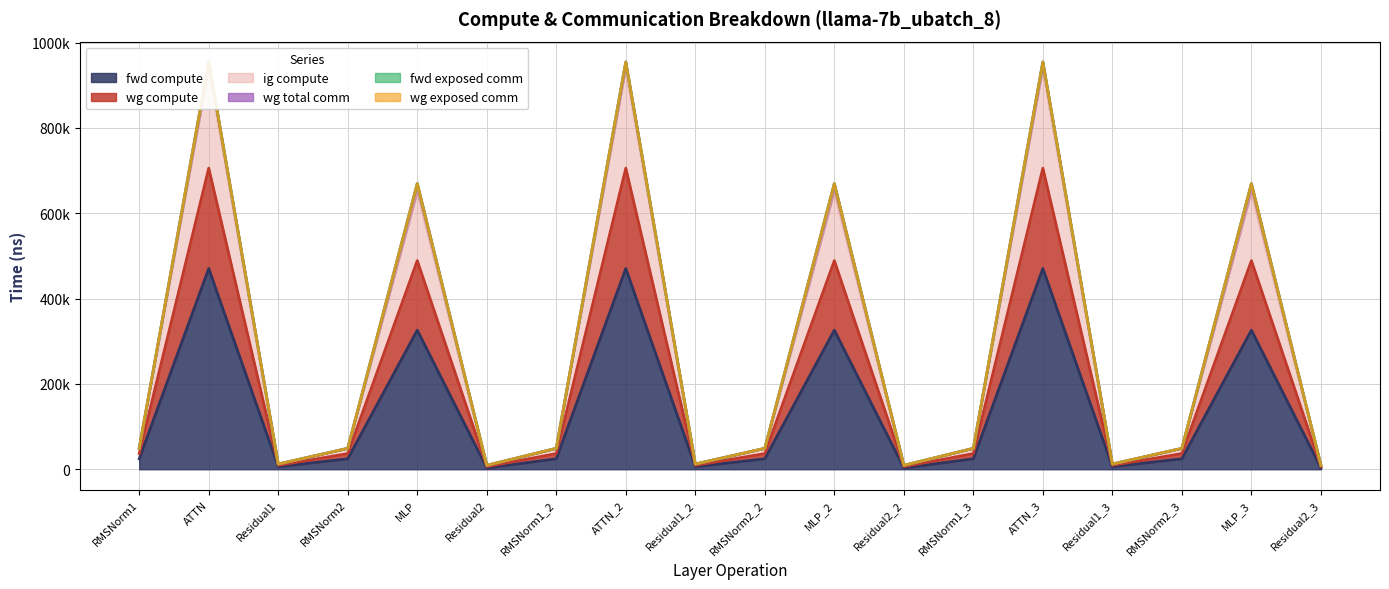

The wg compute series shows 941005.9 at ATTN_3. True or false?

True